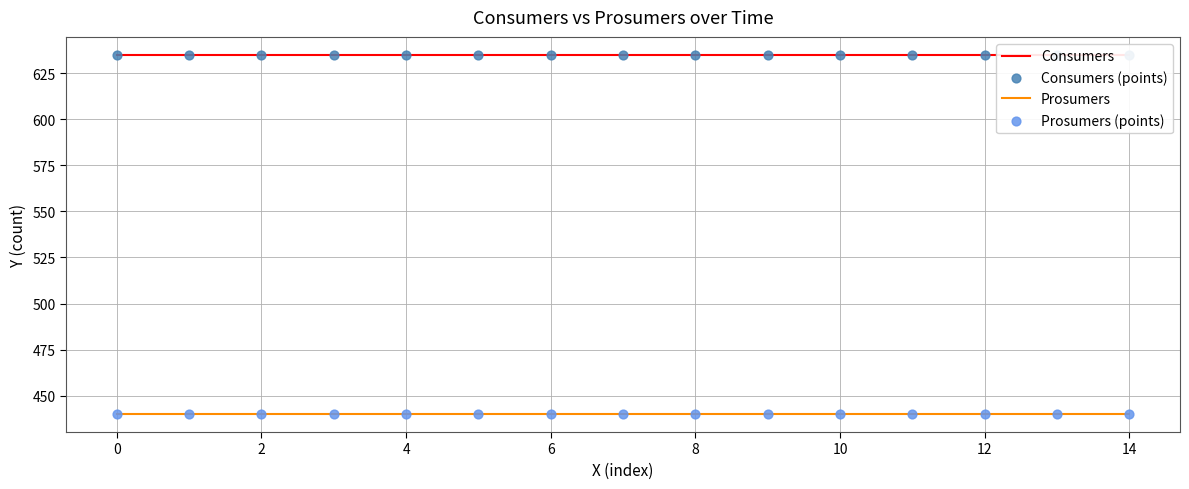

What are all the series names shown in the legend?

Consumers, Prosumers, Consumers (points), Prosumers (points)